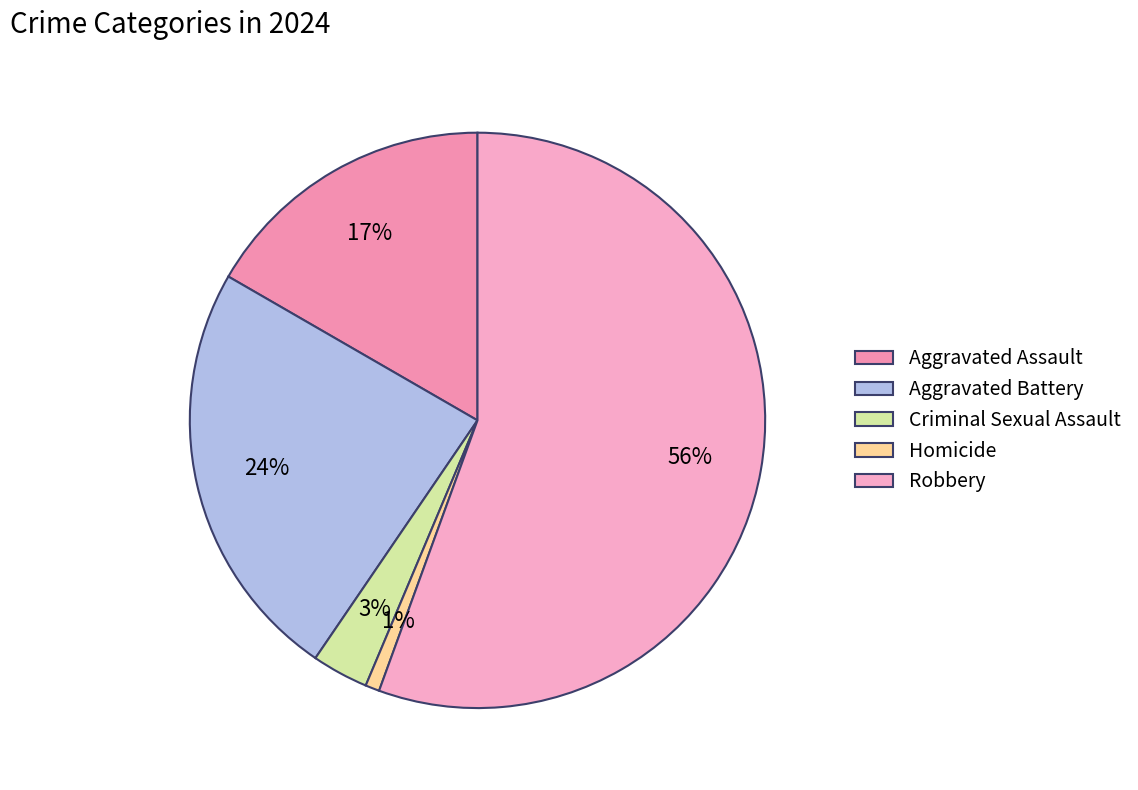

Which has a higher value, Aggravated Battery or Robbery?

Robbery